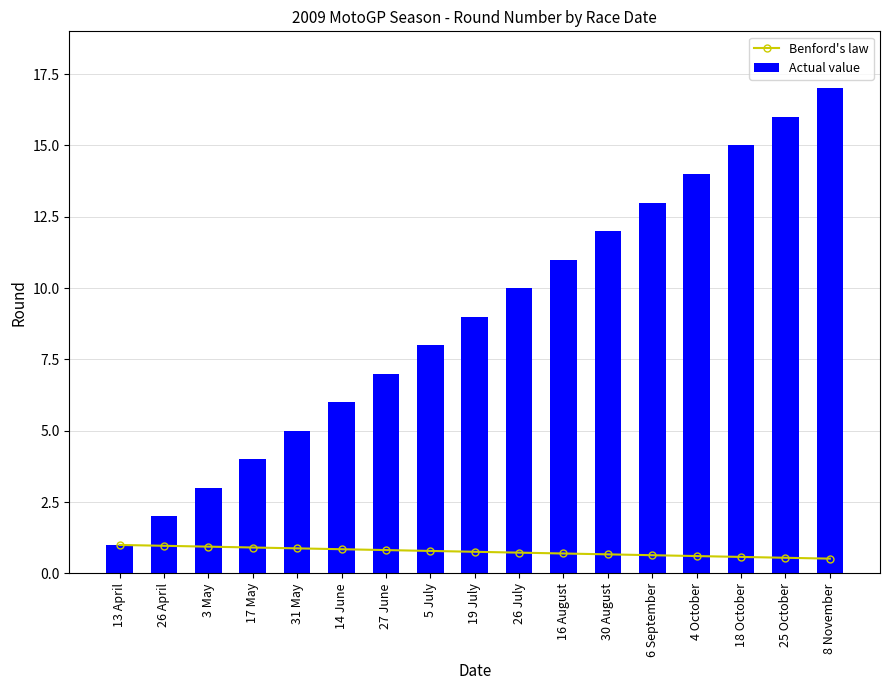

Reading right to left, what are all the values shown in this chart?

Benford's law: 8 November=0.5	25 October=0.6	18 October=0.6	4 October=0.6	6 September=0.6	30 August=0.7	16 August=0.7	26 July=0.7	19 July=0.8	5 July=0.8	27 June=0.8	14 June=0.8	31 May=0.9	17 May=0.9	3 May=0.9	26 April=1.0	13 April=1.0
Actual value: 8 November=17.0	25 October=16.0	18 October=15.0	4 October=14.0	6 September=13.0	30 August=12.0	16 August=11.0	26 July=10.0	19 July=9.0	5 July=8.0	27 June=7.0	14 June=6.0	31 May=5.0	17 May=4.0	3 May=3.0	26 April=2.0	13 April=1.0